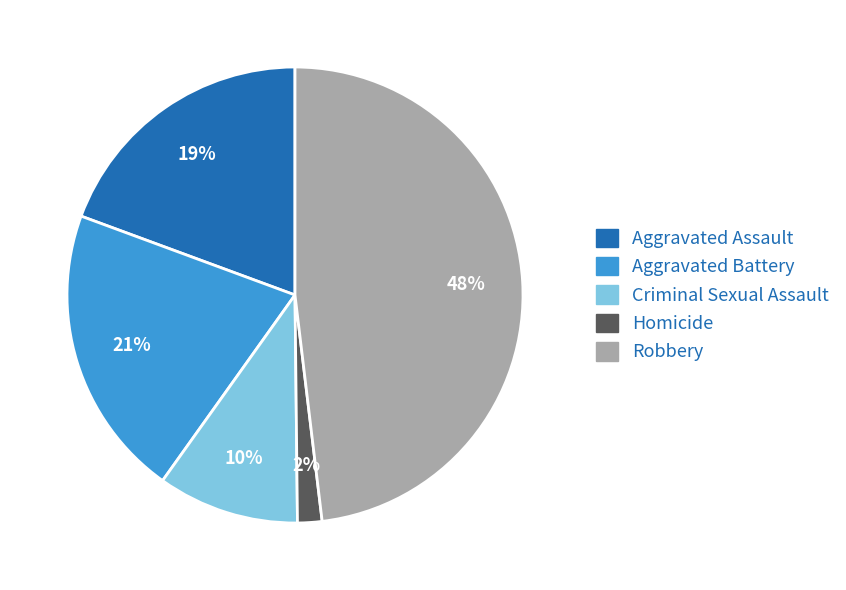

Is it true that Robbery is 48% of the pie?

True